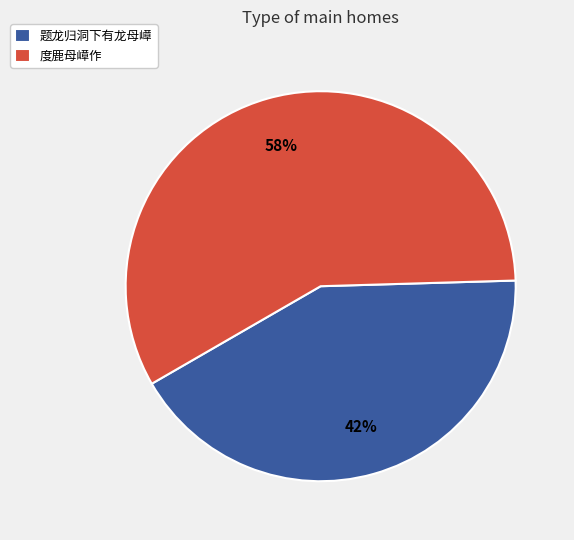

Approximately how many times larger is the value at 题龙归洞下有龙母嶂 compared to 度鹿母嶂作?

0.7